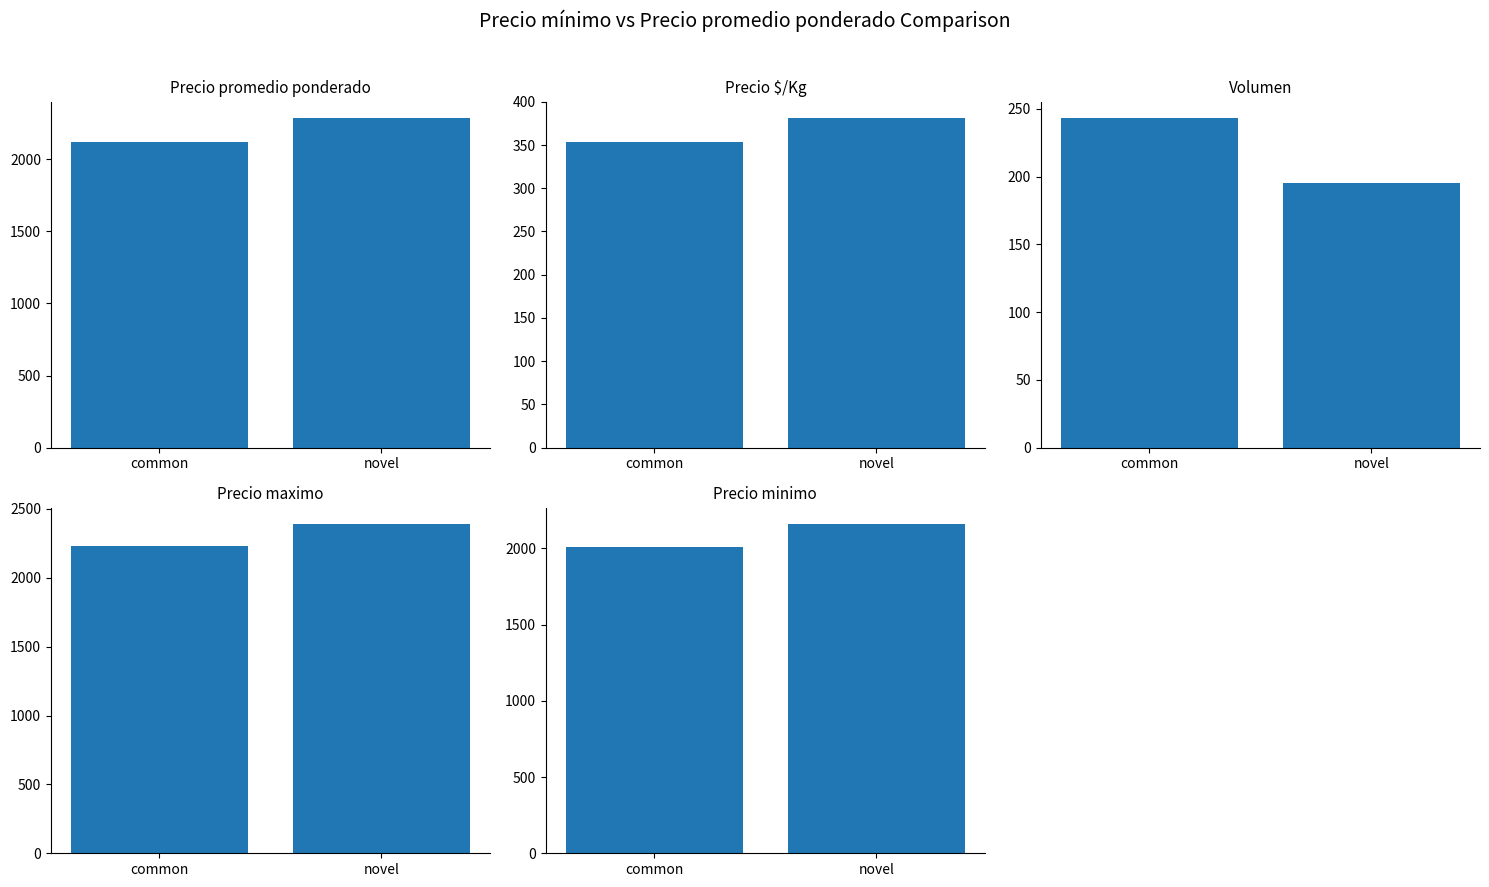

What is the label of the 2nd bar from the right?

common